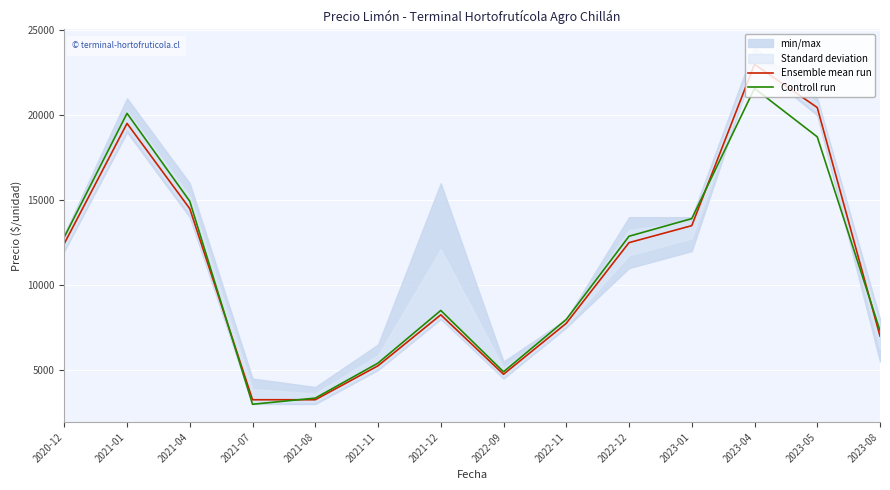

How many data points in Ensemble mean run are above 12444?

6